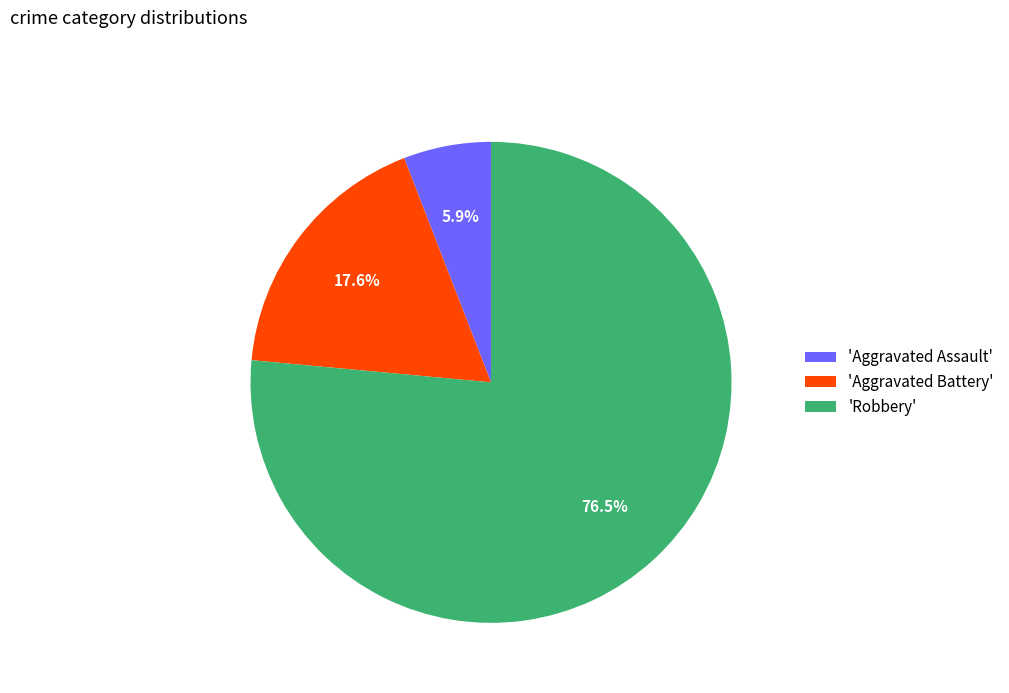

What is the largest slice in the pie chart?

'Robbery'